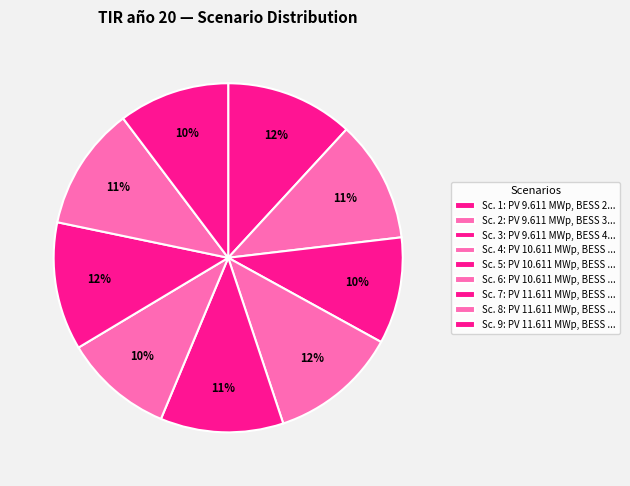

How many segments does this pie chart have?

9